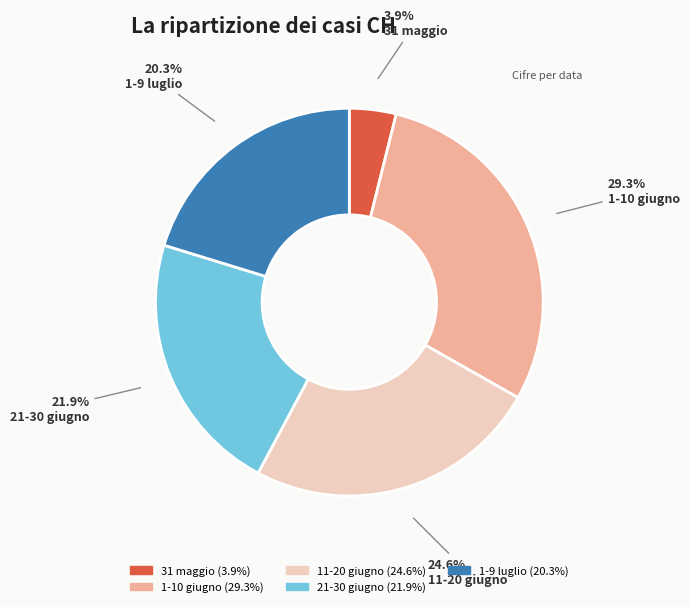

To the nearest percent, what is the difference between the largest and smallest slice percentages?

25%